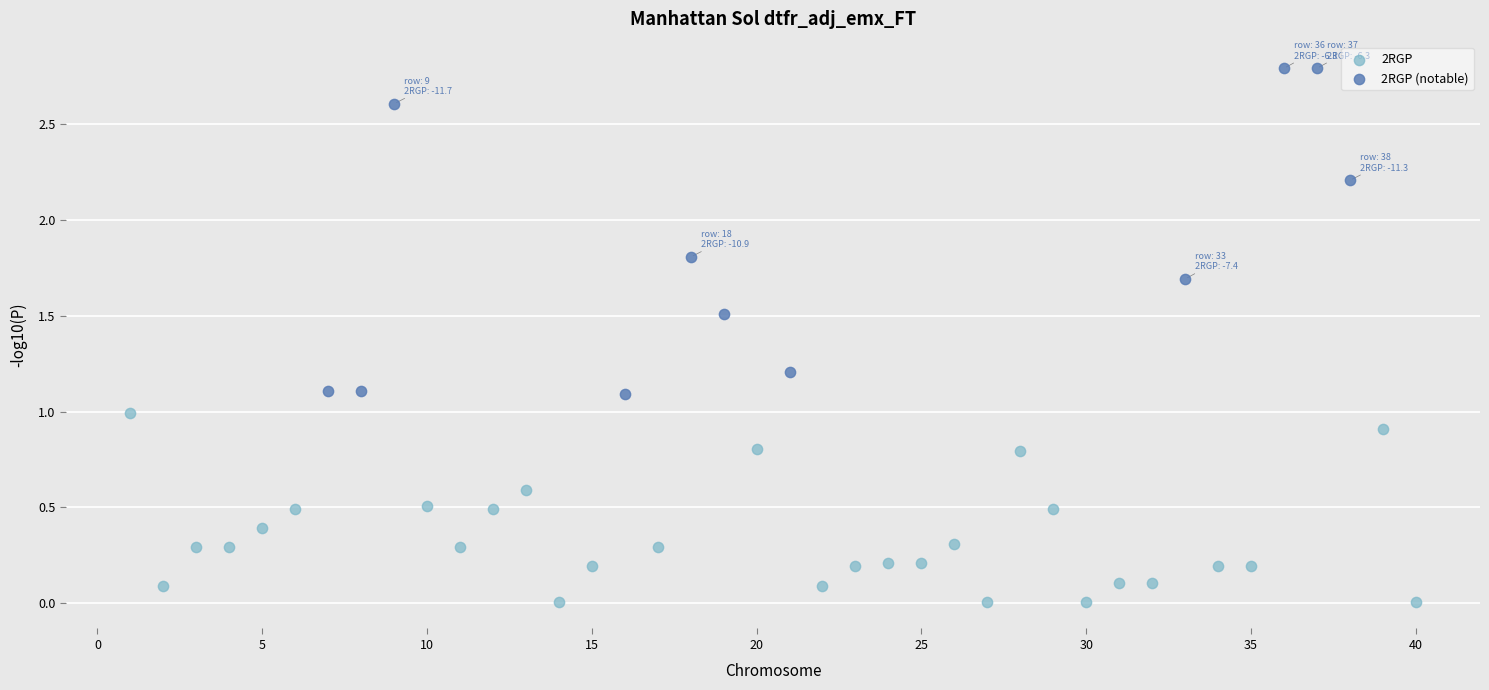

Which series has the widest spread of Y values?

2RGP (notable)